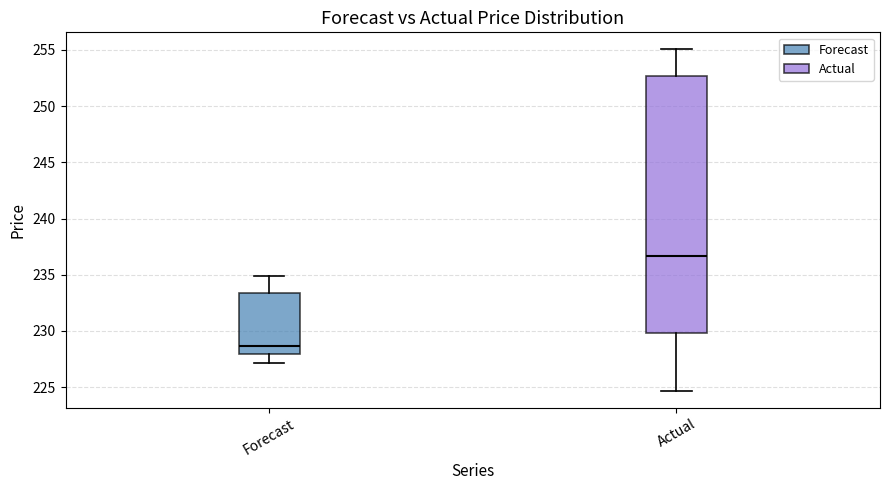

Which box's median line is the highest?

Actual